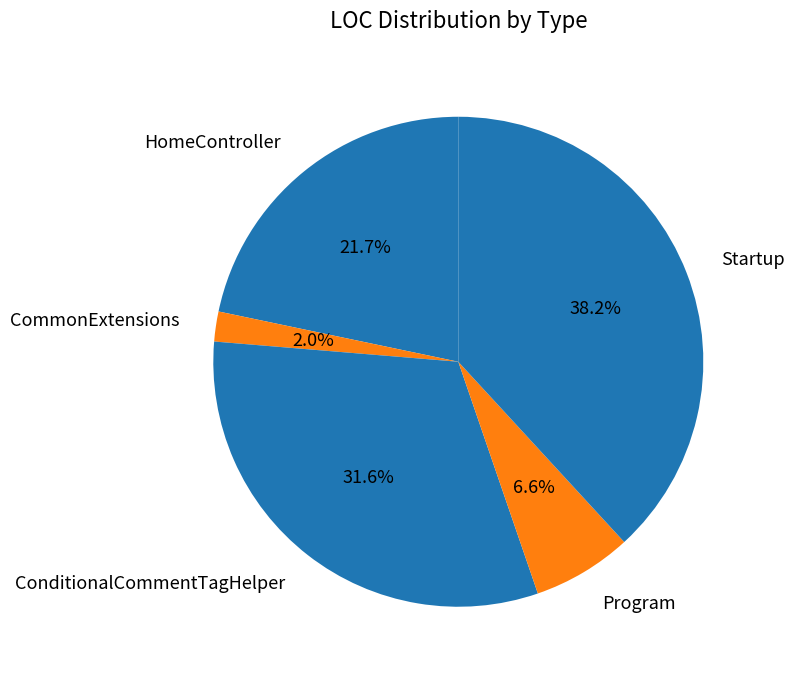

Approximately how many times larger is the value at HomeController compared to ConditionalCommentTagHelper?

0.7